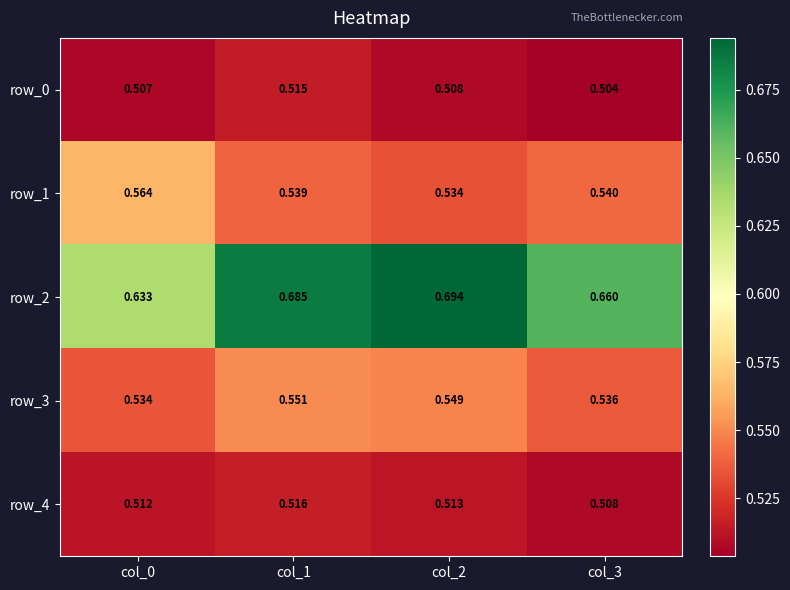

How many distinct data groups are displayed?

5